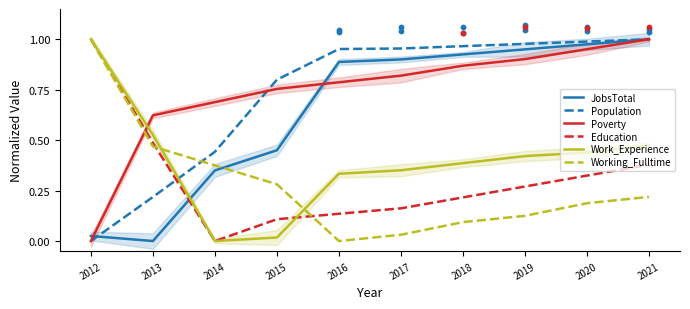

What are all the series names shown in the legend?

JobsTotal, Population, Poverty, Education, Work_Experience, Working_Fulltime